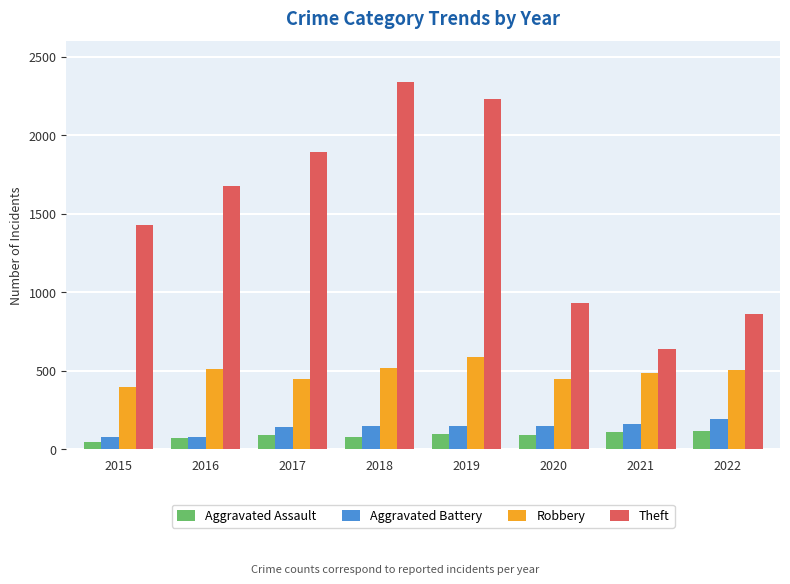

Is it true that Robbery equals 446 at 2017?

True